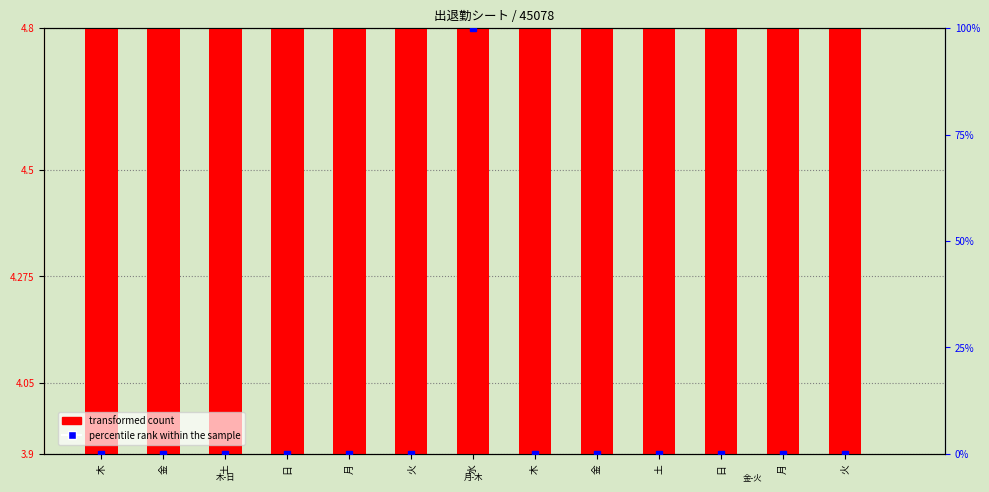

What is the minimum value shown in the chart?

3.9